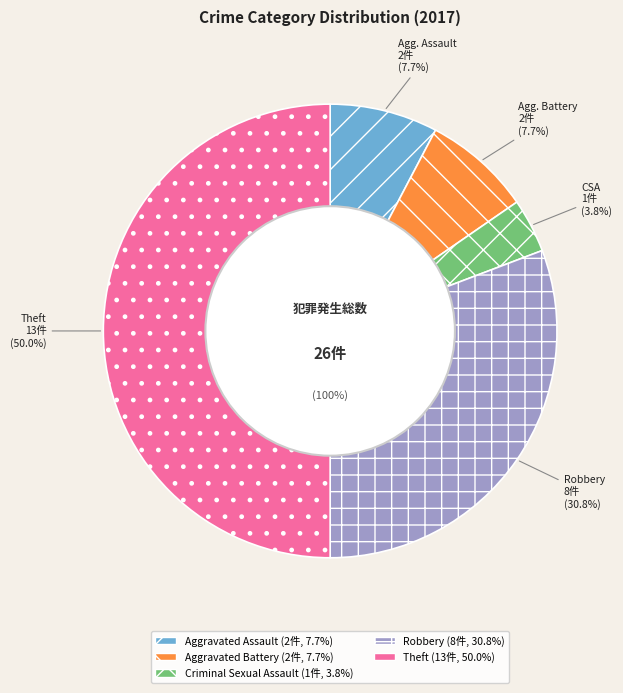

To the nearest percent, what is the combined percentage of Robbery and Aggravated Battery?

38%